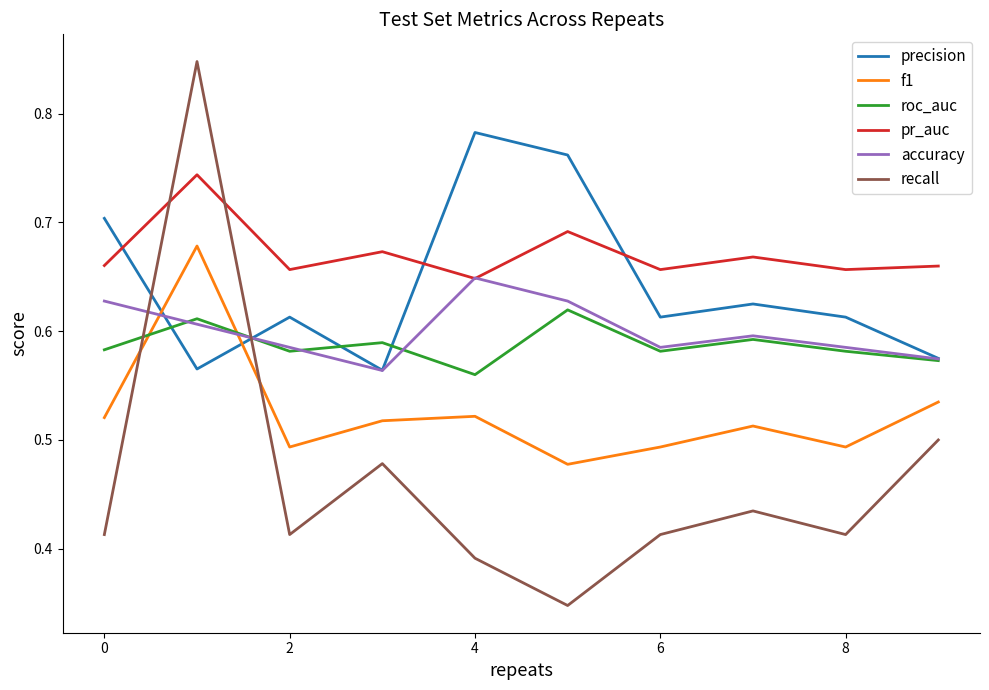

What is the difference between the second highest and minimum values in the precision series?

0.2